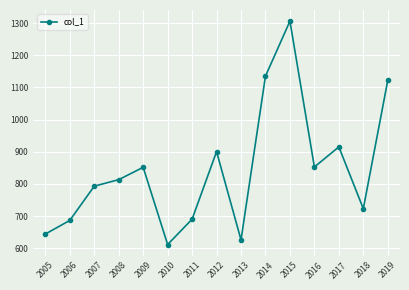

The value at 2010 is 1043.5. True or false?

False